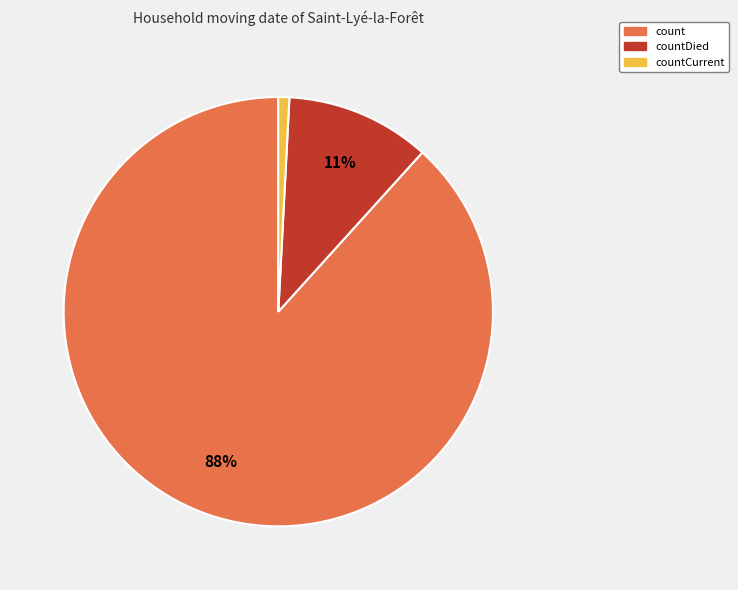

Is there any slice that represents more than half of the pie?

Yes